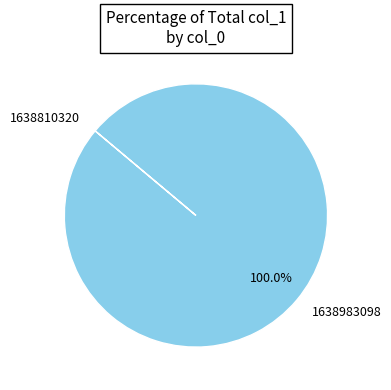

What is the largest slice in the pie chart?

1638983098